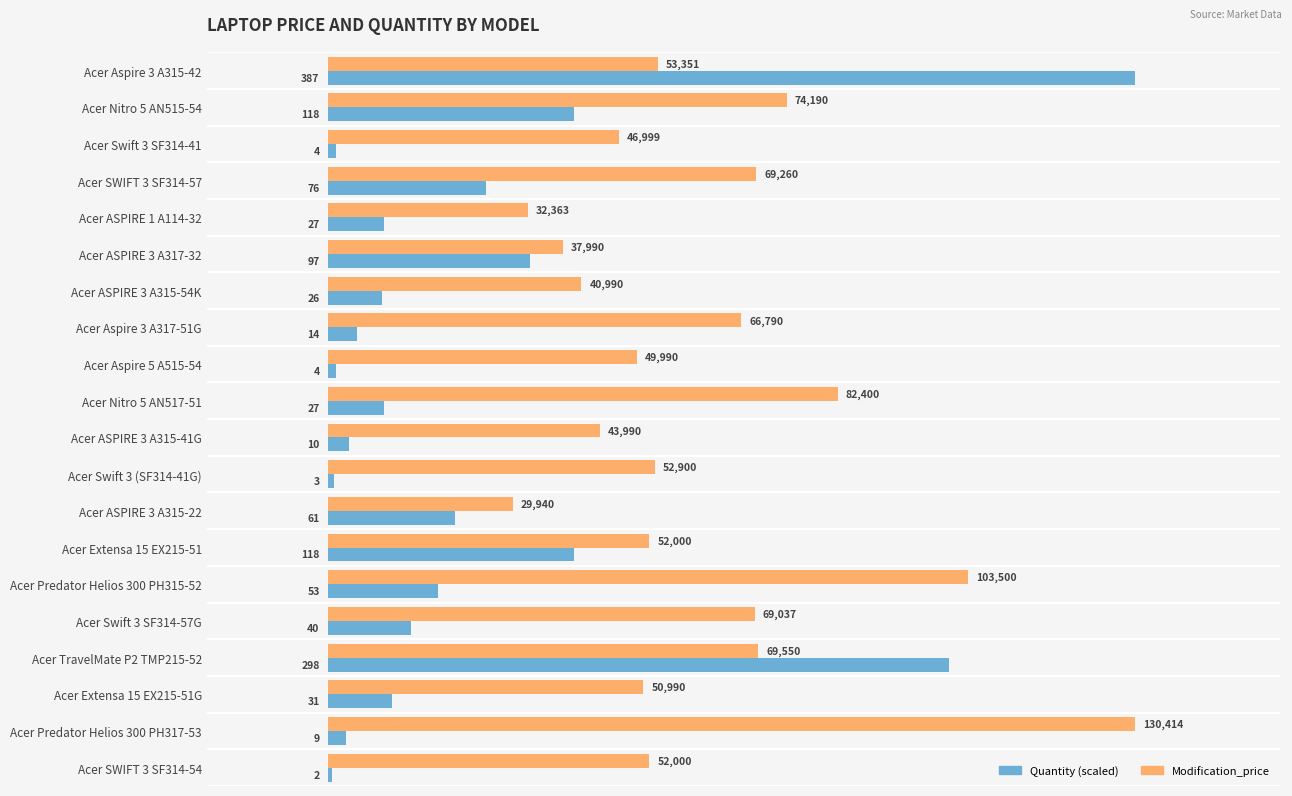

What is the greatest value displayed?

130414.0